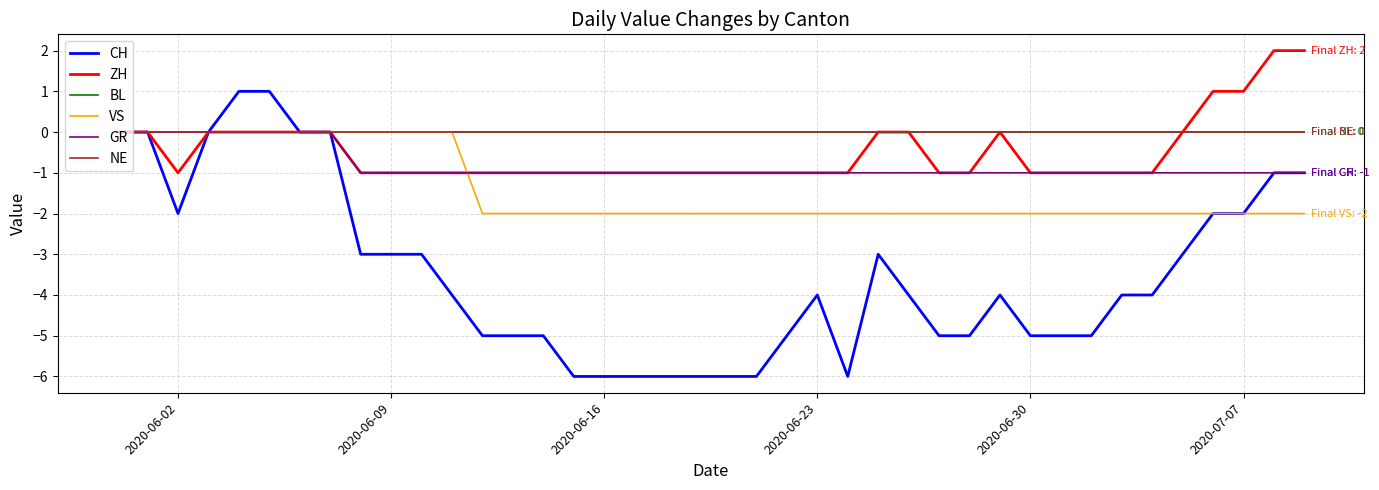

How many interior local peaks does the ZH series have?

1